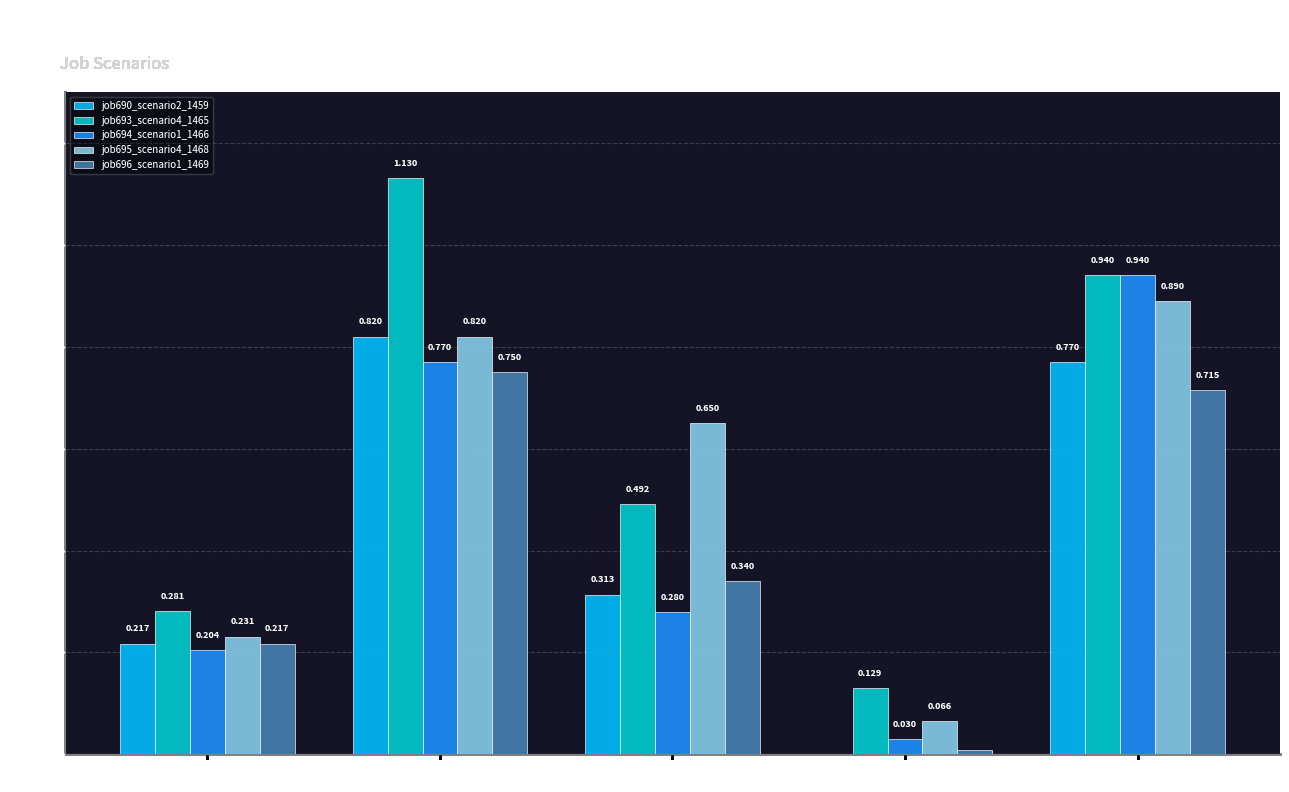

What are all the series names shown in the legend?

job690_scenario2_1459, job693_scenario4_1465, job694_scenario1_1466, job695_scenario4_1468, job696_scenario1_1469